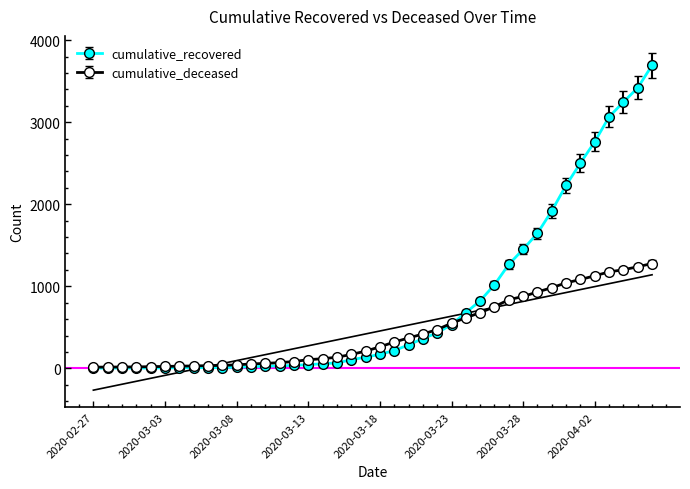

At which label is cumulative_recovered closest to 1848?

2020-03-30